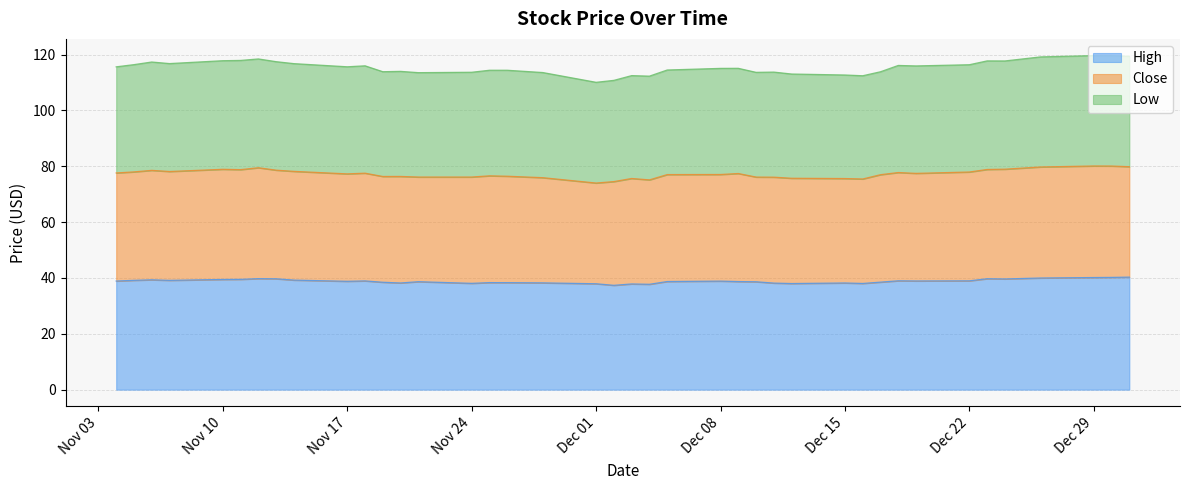

How many values in the High series exceed 38?

35